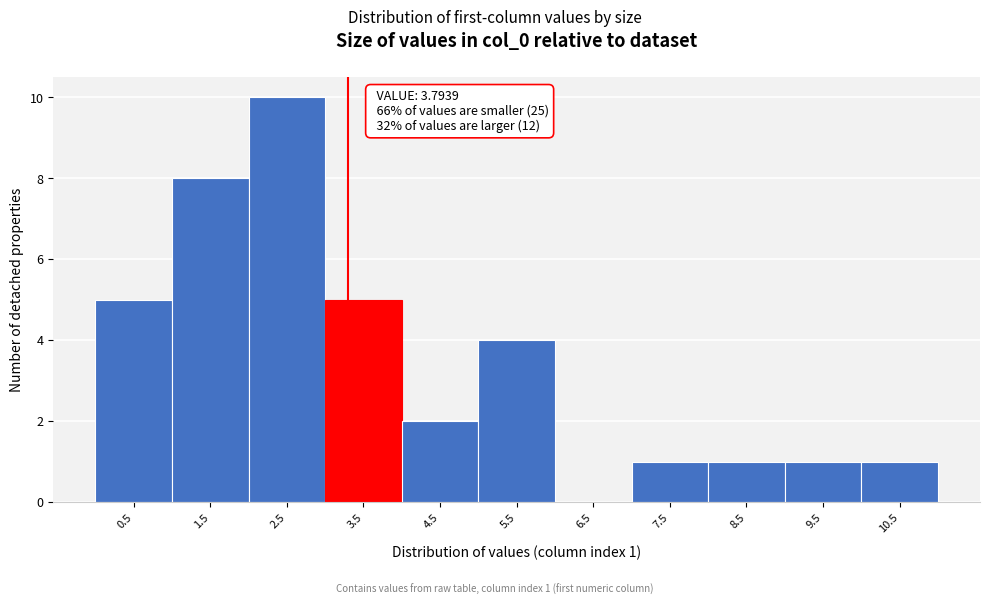

Reading left to right, what are all the values shown in this chart?

0.5=5	1.5=8	2.5=10	3.5=5	4.5=2	5.5=4	6.5=0	7.5=1	8.5=1	9.5=1	10.5=1